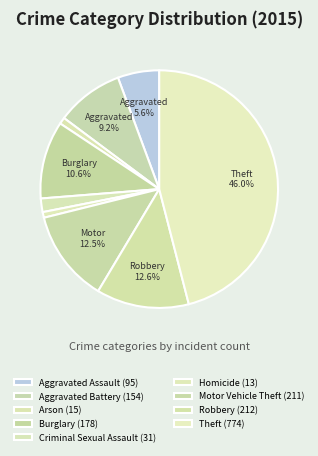

How many segments does this pie chart have?

9